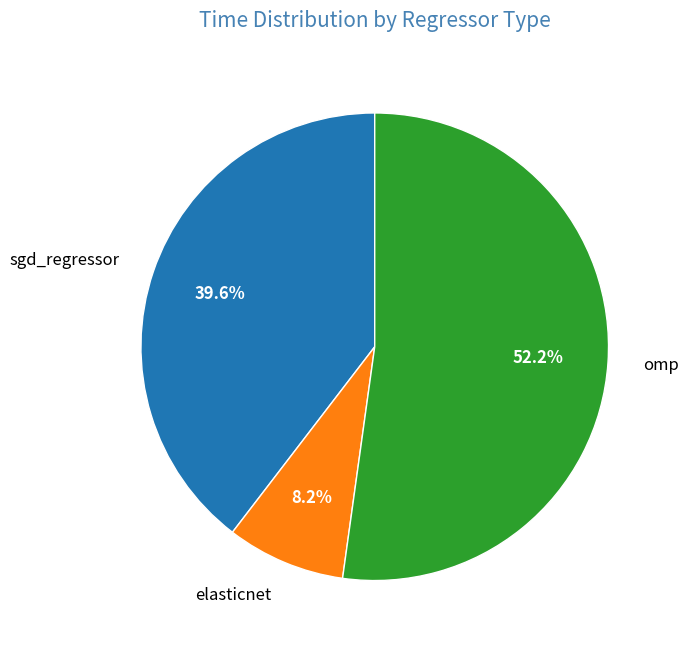

Is there a majority slice in this chart?

Yes